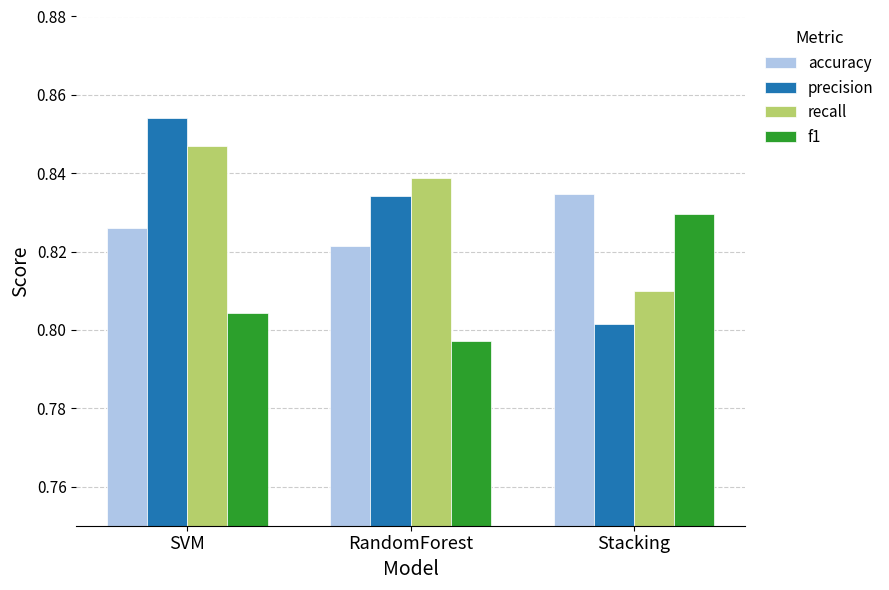

Where is recall nearest to the value 0?

Stacking